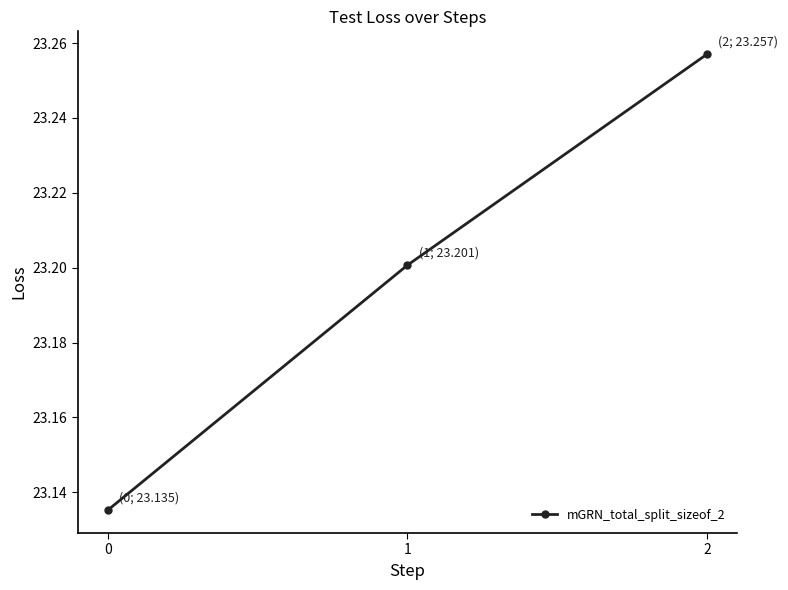

Which category has the highest value across all series?

2